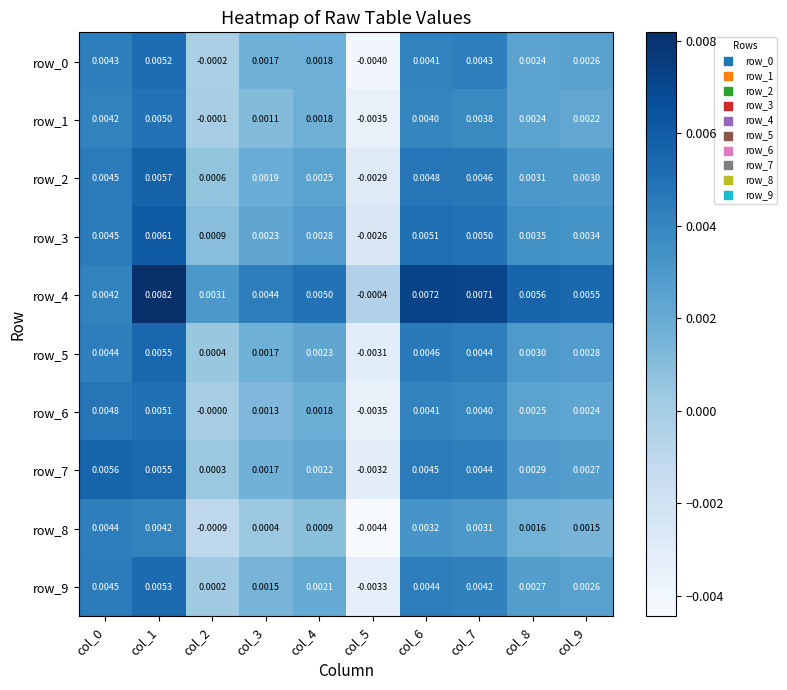

Is the value of row_4 at col_1 greater than the value of row_8 at col_6?

Yes